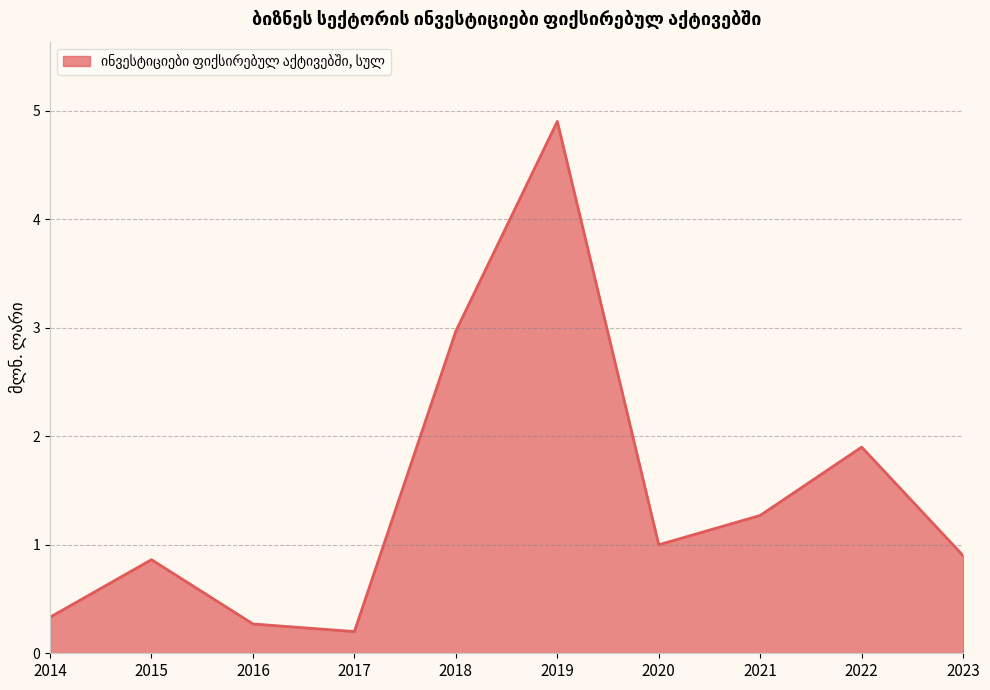

What is the ratio of the value at 2018 to the value at 2022?

1.6